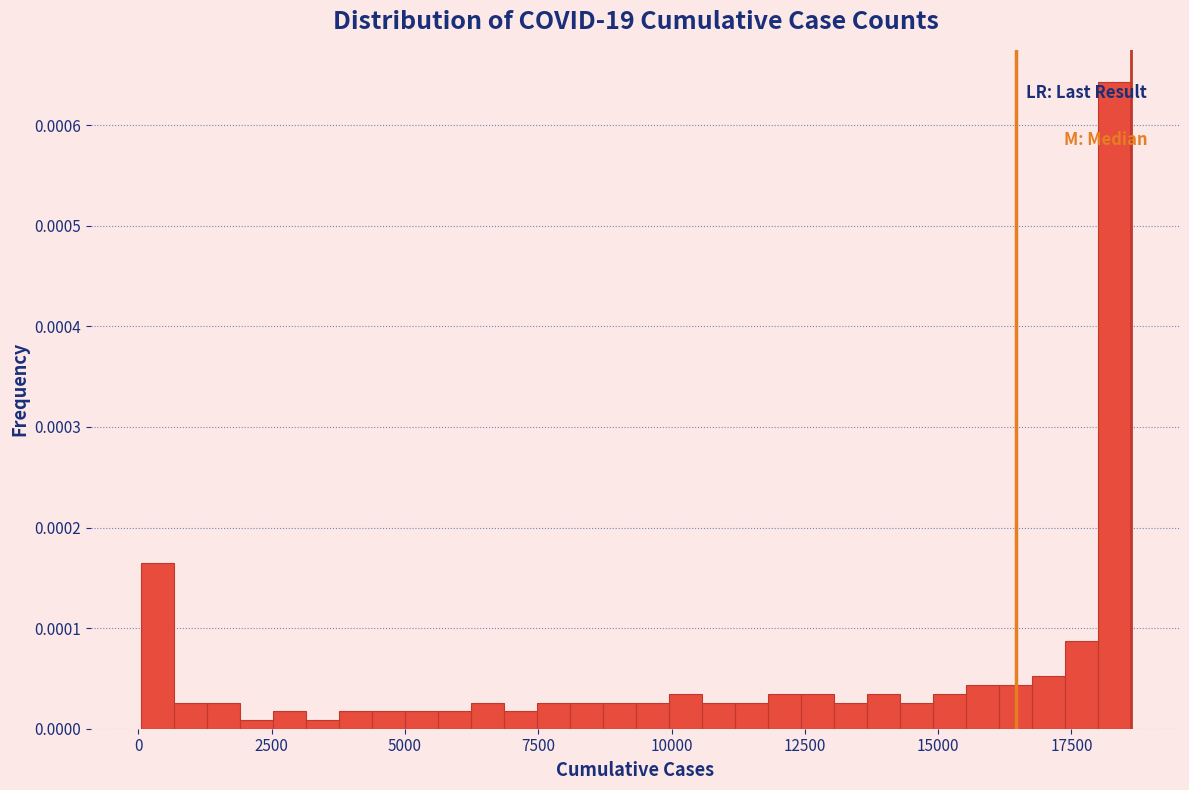

Around what value on the x-axis is the tallest bar? Give the approximate position of its centre, as read against the axis.

18500